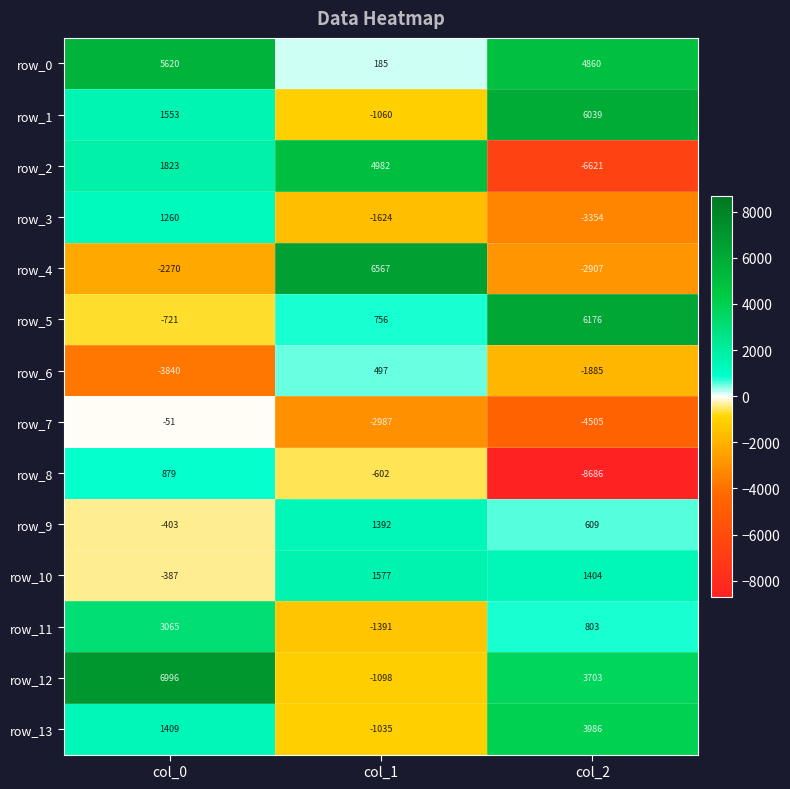

How many distinct data groups are displayed?

14